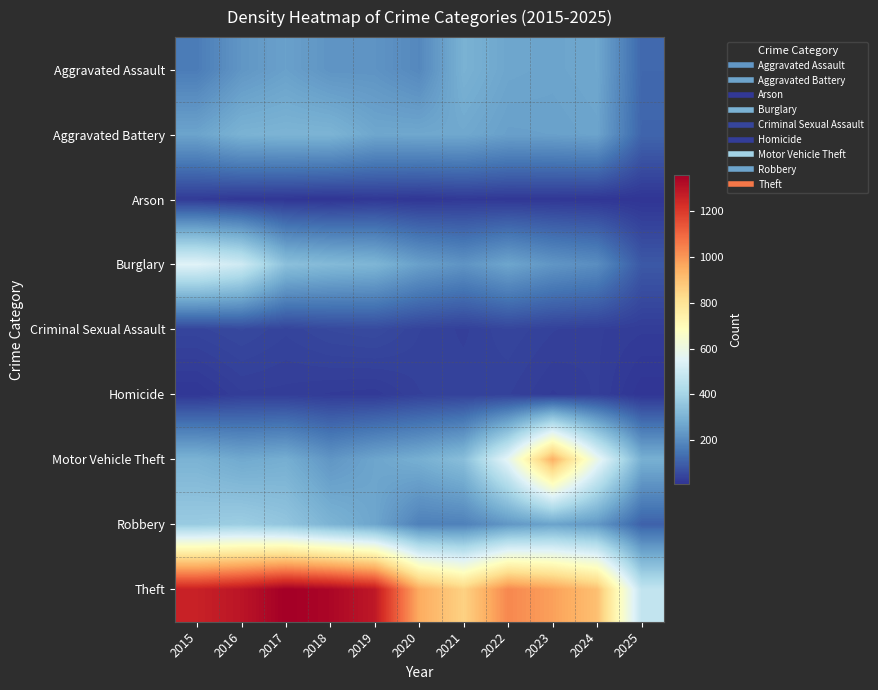

What is the difference between the highest and lowest values at 2017?

1347